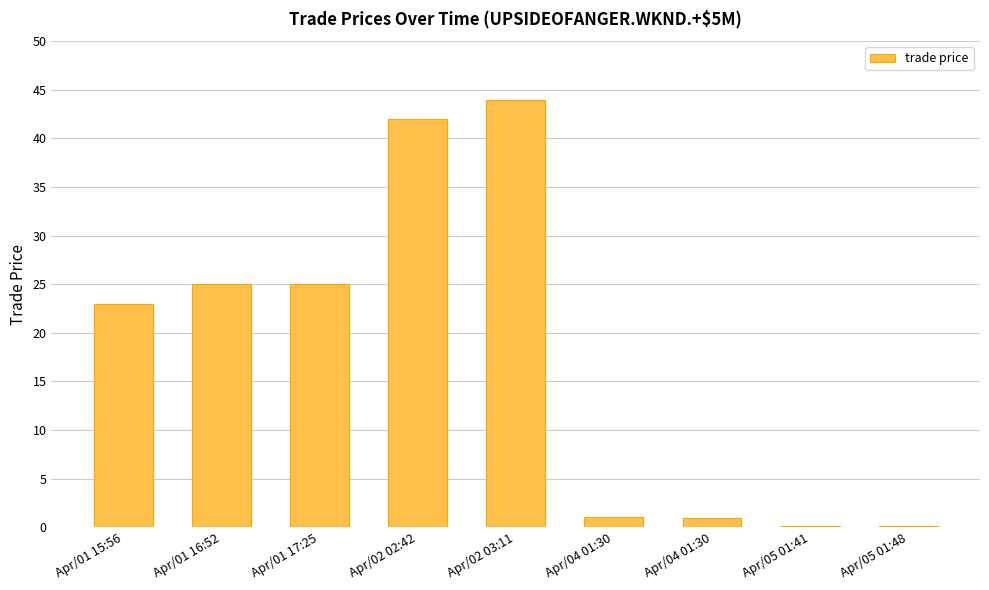

What is the sum of the values at Apr/02 03:11 and Apr/01 16:52?

69.0